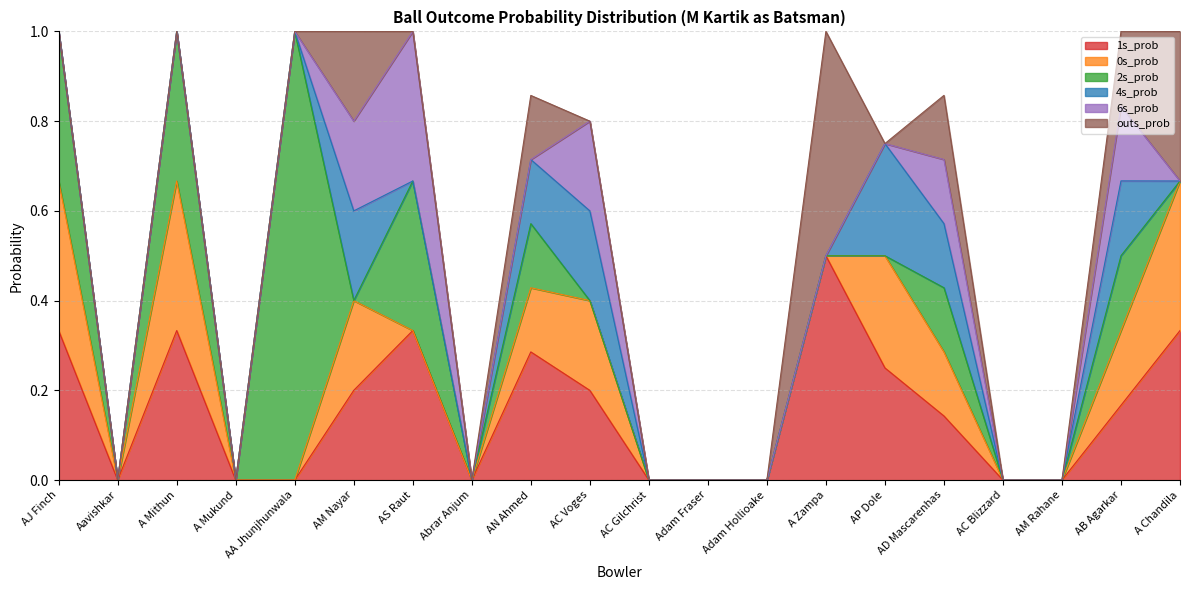

Is it true that 2s_prob equals 0.2 at AN Ahmed?

False